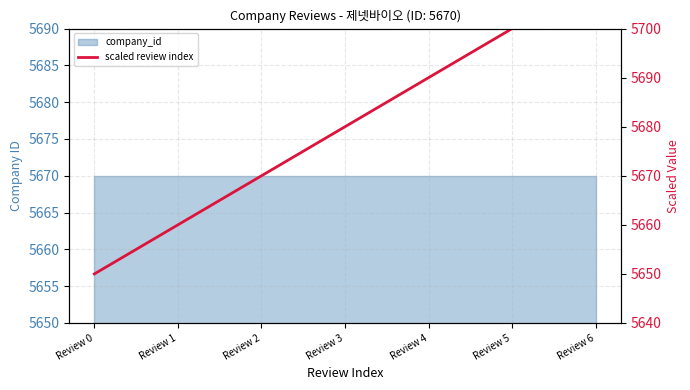

Which category has the highest value across all series?

Review 6